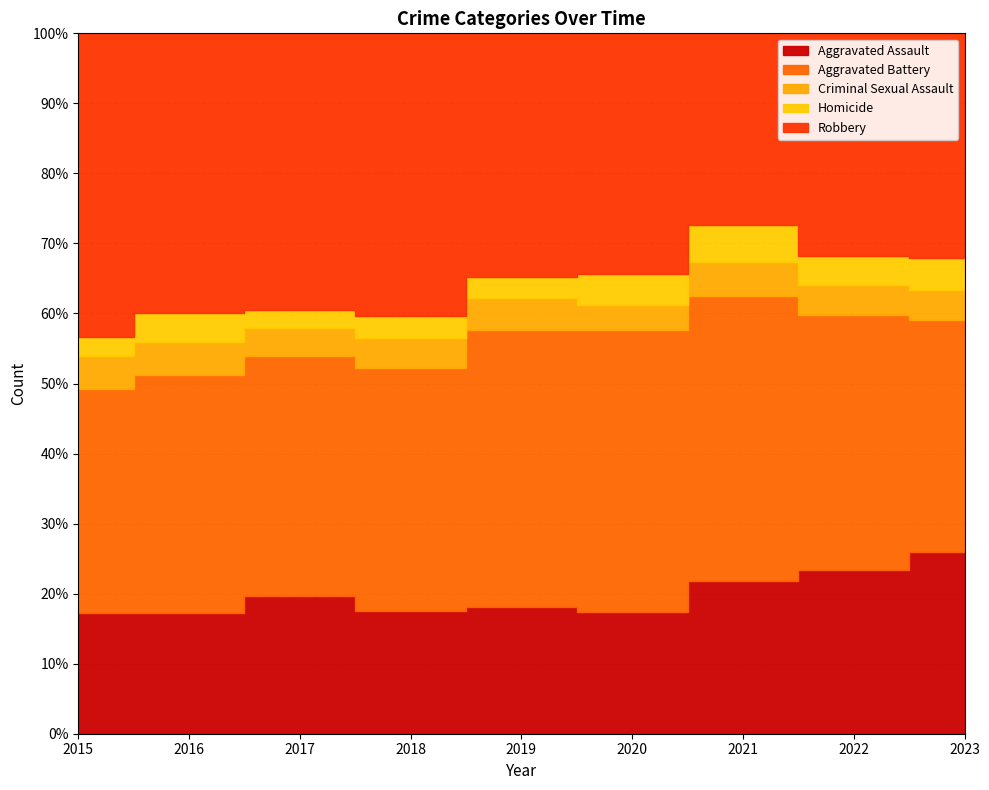

What is the total value across all series at 2021?

1304